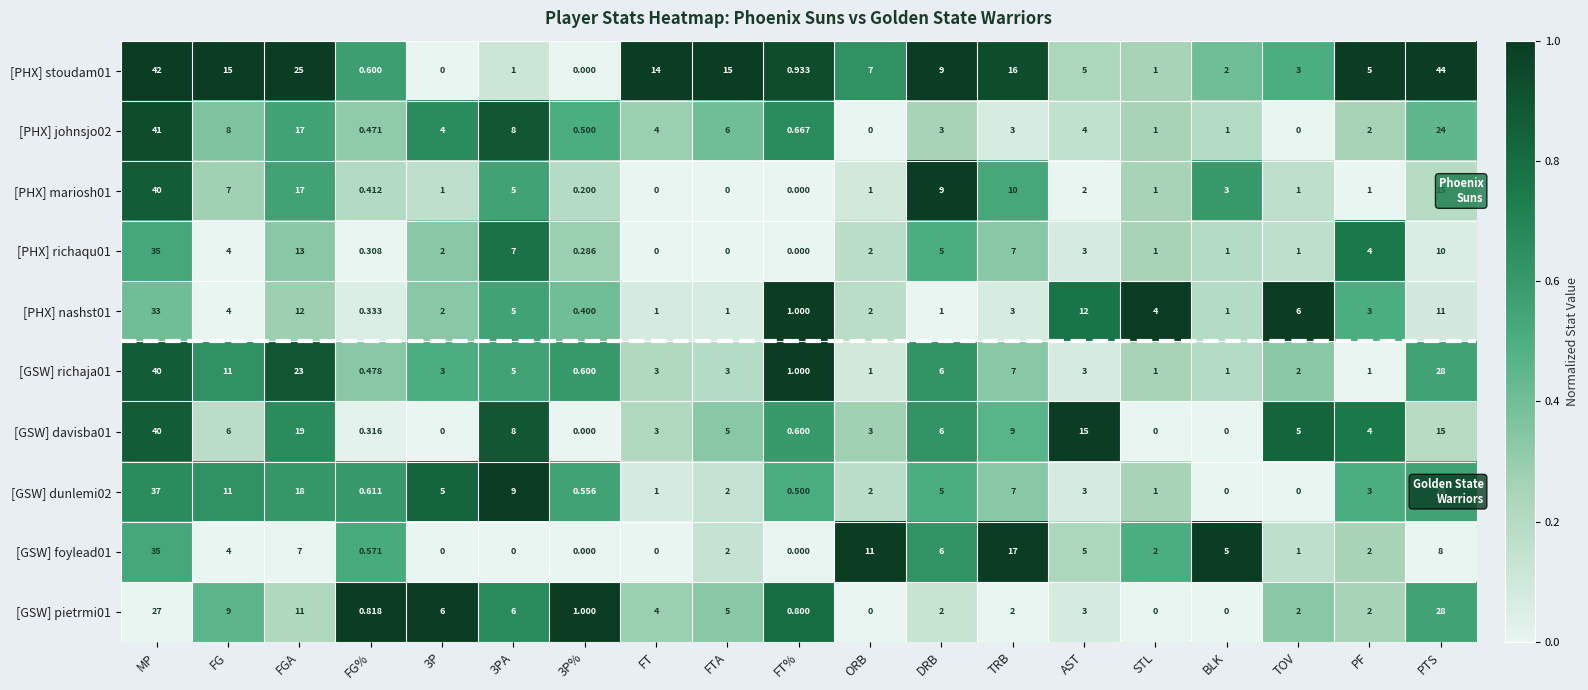

What is the total value across all series at BLK?

14.0